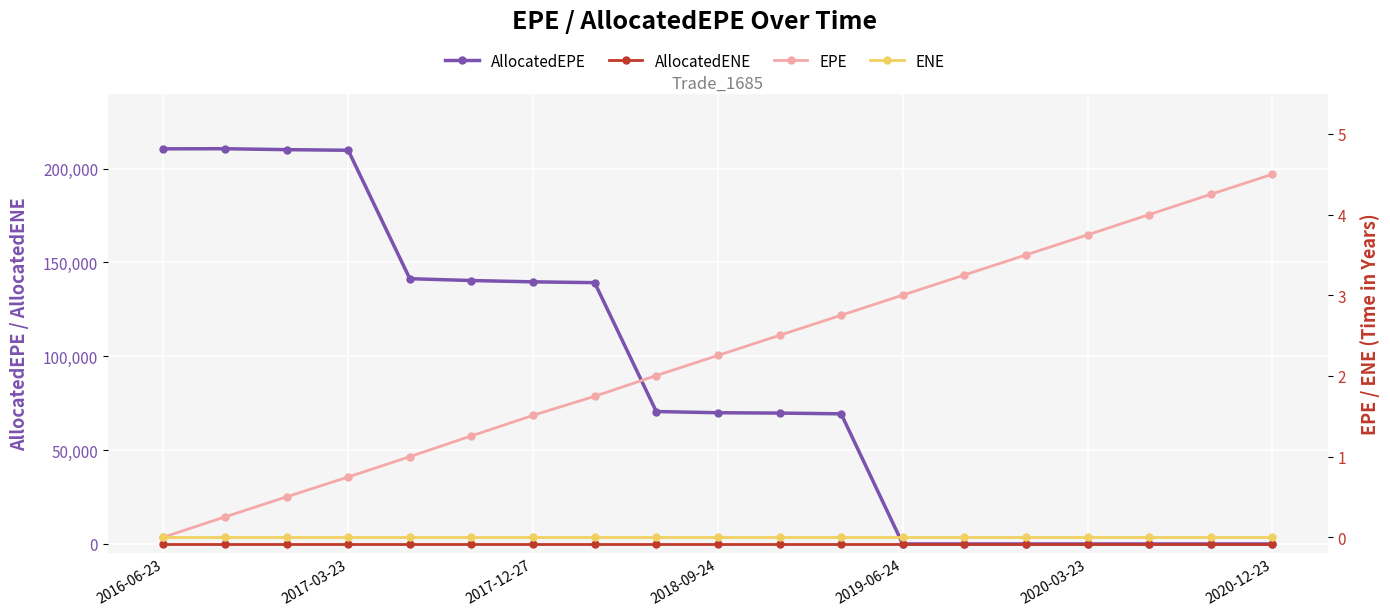

Reading left to right, extract all data points from this chart.

AllocatedEPE: 210545.0	210599.0	210111.0	209775.0	141344.0	140366.0	139667.0	139236.0	70560.7	69913.8	69732.6	69340.1	0.0	0.0	0.0	0.0	0.0	0.0	0.0
AllocatedENE: 0.0	0.0	0.0	0.0	0.0	0.0	0.0	0.0	0.0	0.0	0.0	0.0	0.0	0.0	0.0	0.0	0.0	0.0	0.0
EPE: 0.0	0.3	0.5	0.7	1.0	1.3	1.5	1.7	2.0	2.3	2.5	2.8	3.0	3.3	3.5	3.7	4.0	4.3	4.5
ENE: 0.0	0.0	0.0	0.0	0.0	0.0	0.0	0.0	0.0	0.0	0.0	0.0	0.0	0.0	0.0	0.0	0.0	0.0	0.0